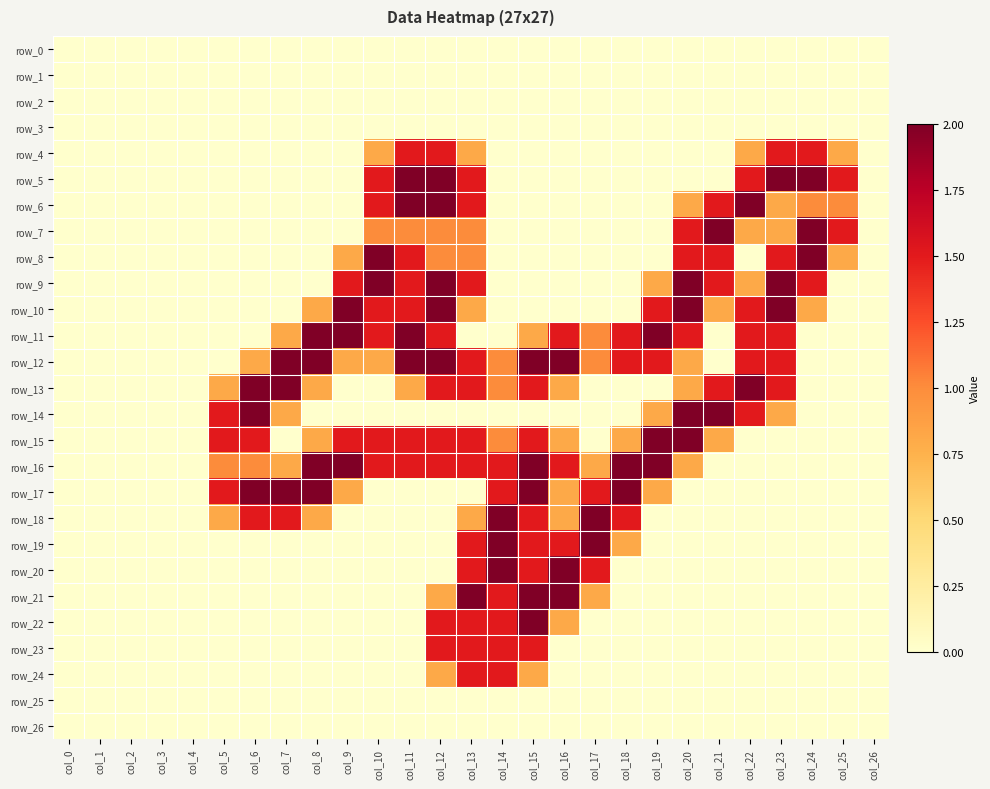

Which has a higher value, col_3 or col_23?

col_3